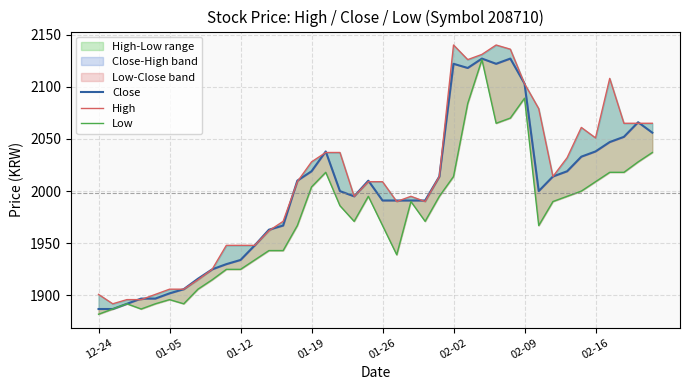

How many data points does each series have?

40